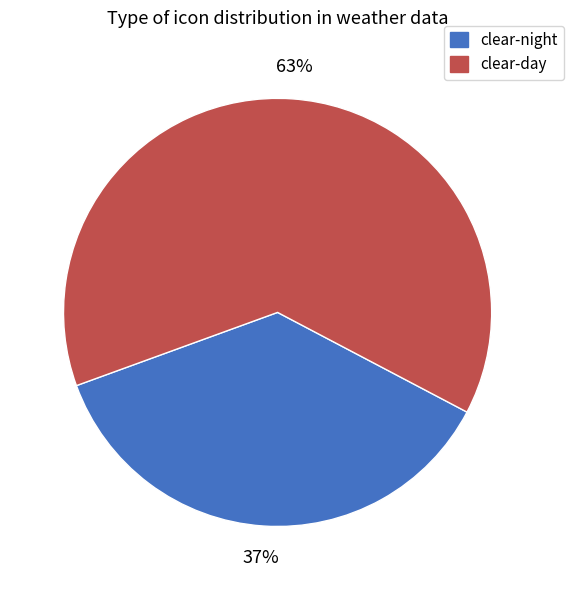

The clear-night slice represents 37% of the pie. True or false?

True